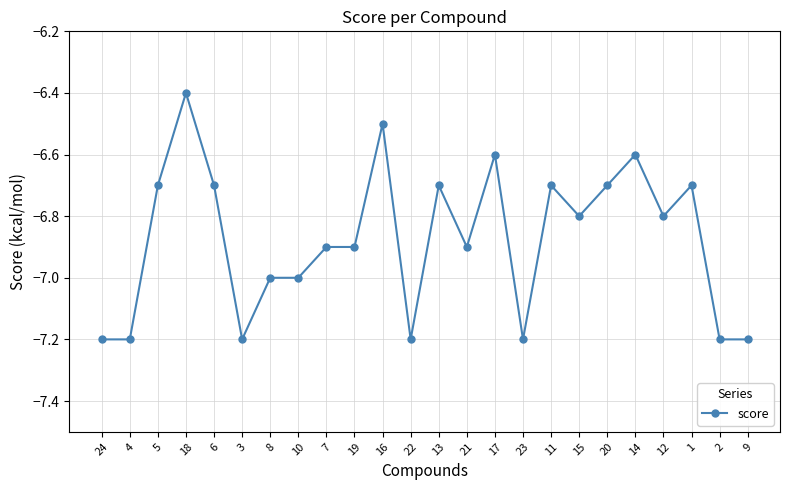

What is the average value?

-6.9